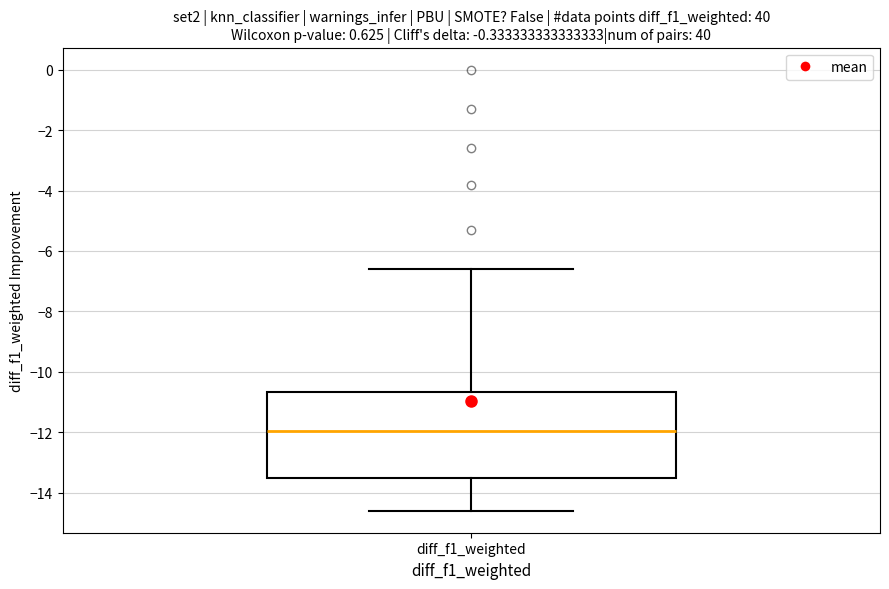

Transcribe this box plot: give where the median line is, the range the box spans, and where the two whiskers end, as read against the y-axis. The values are not printed on the chart, so give them approximately, as read against the axis.

median -12.0, box -13.6 to -10.6, whiskers -14.6 to -6.6